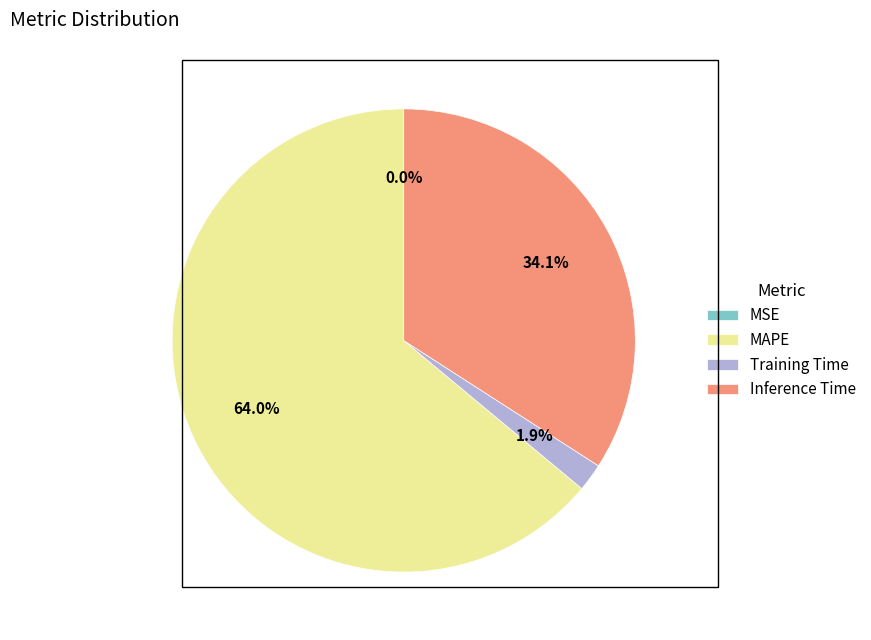

Between Inference Time and Training Time, which is larger?

Inference Time